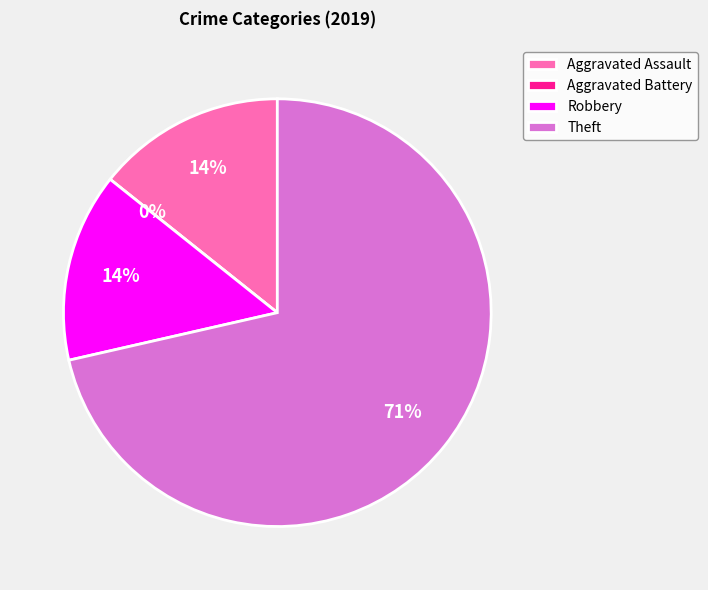

True or false: Theft accounts for 71% of the total.

True